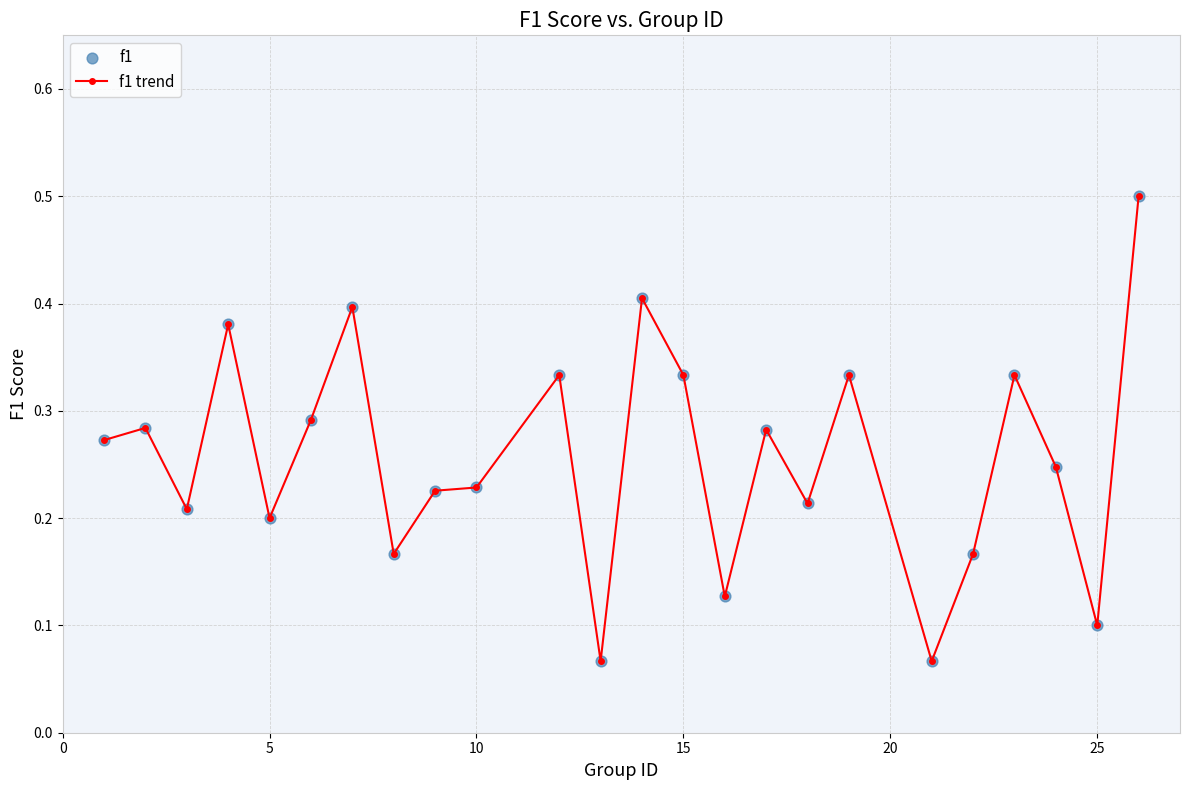

What is the greatest value displayed?

0.5